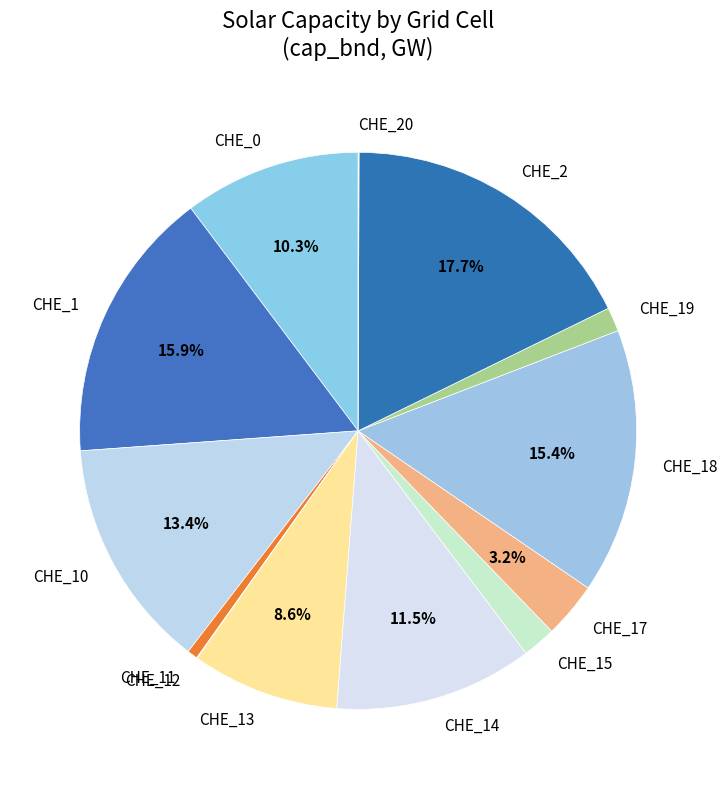

Is there any slice that represents more than half of the pie?

No